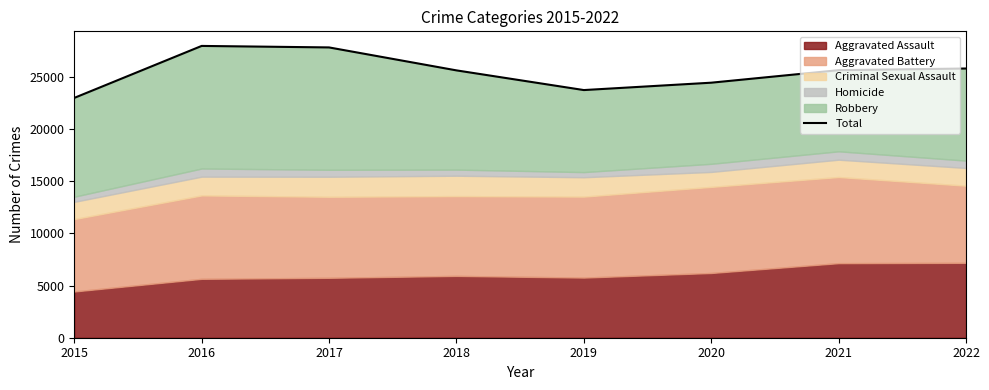

At which category does the chart reach its peak across all series?

2016